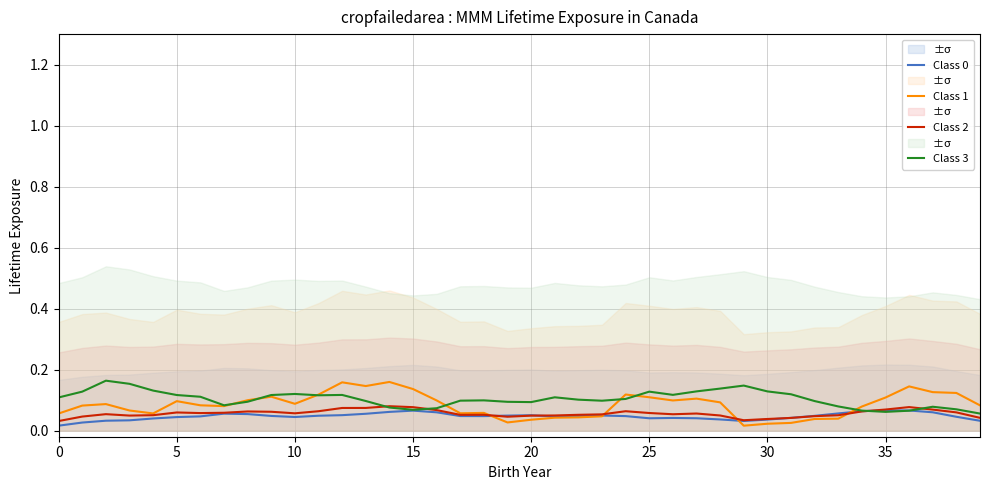

Which has a higher value, 11 or 29?

11